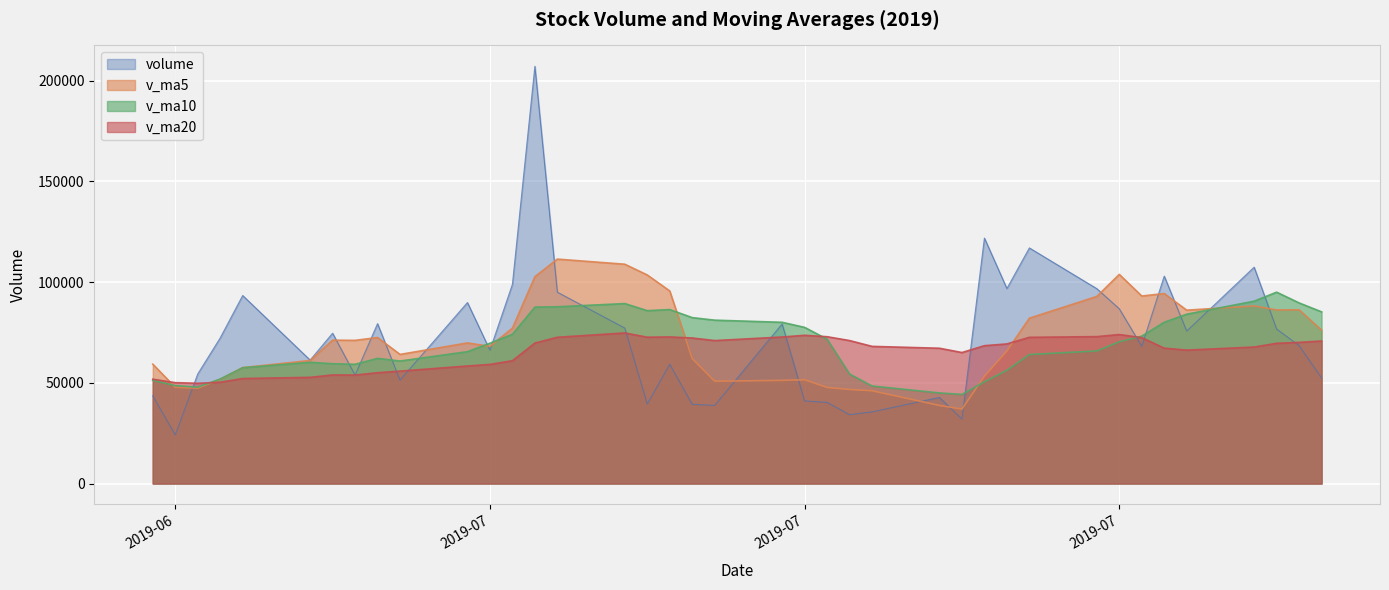

How many times do v_ma20 and v_ma5 cross each other?

4